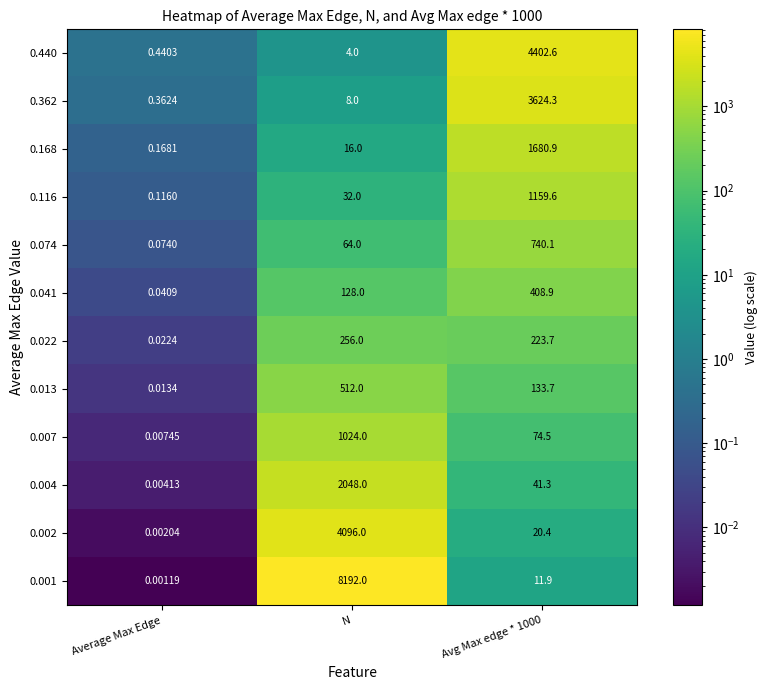

Rank the series by their maximum value, from highest to lowest.

0.001, 0.440, 0.002, 0.362, 0.004, 0.168, 0.116, 0.007, 0.074, 0.013, 0.041, 0.022